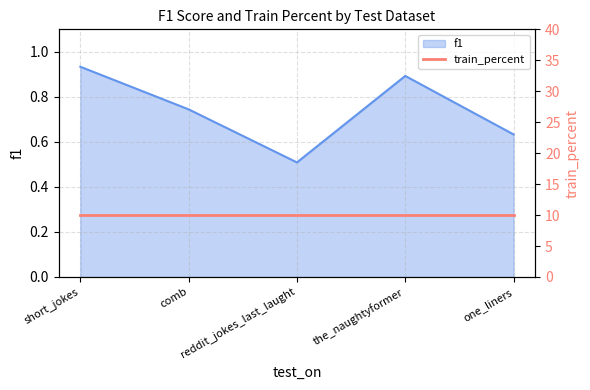

Which label corresponds to the largest value in the chart?

short_jokes